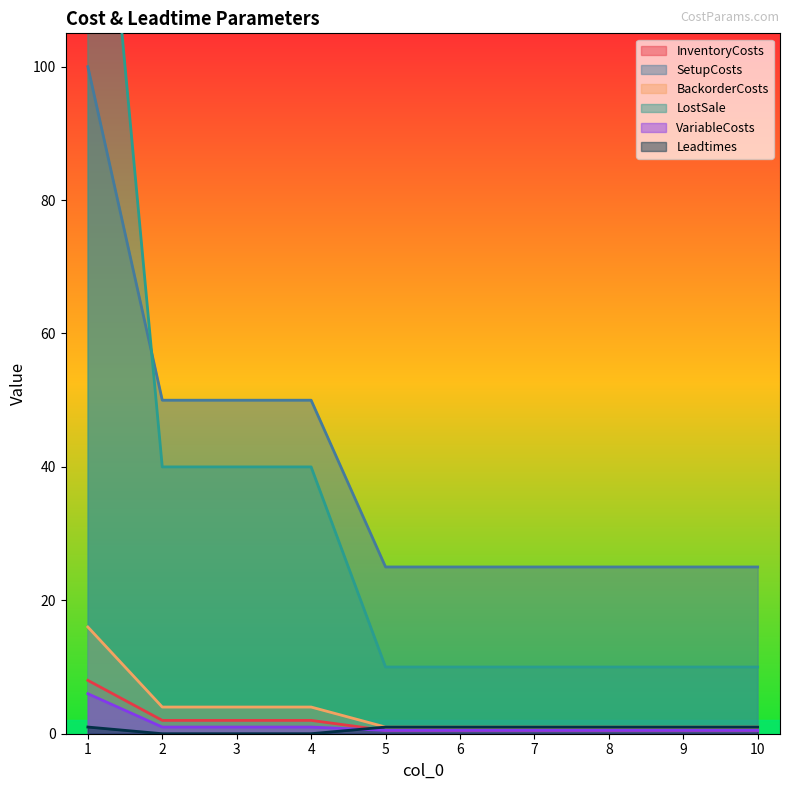

True or false: VariableCosts has a value of 1.6 at 3.

False